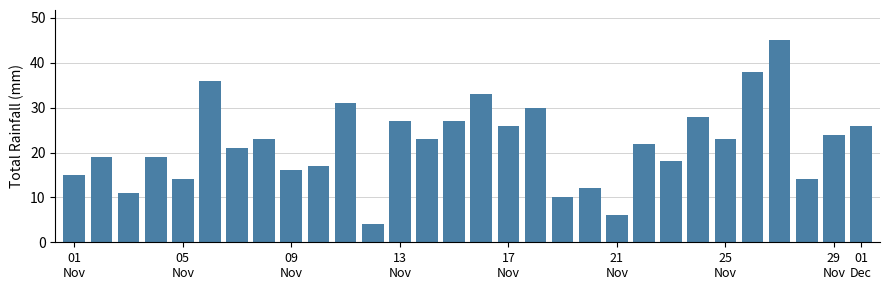

What is the average value?

22